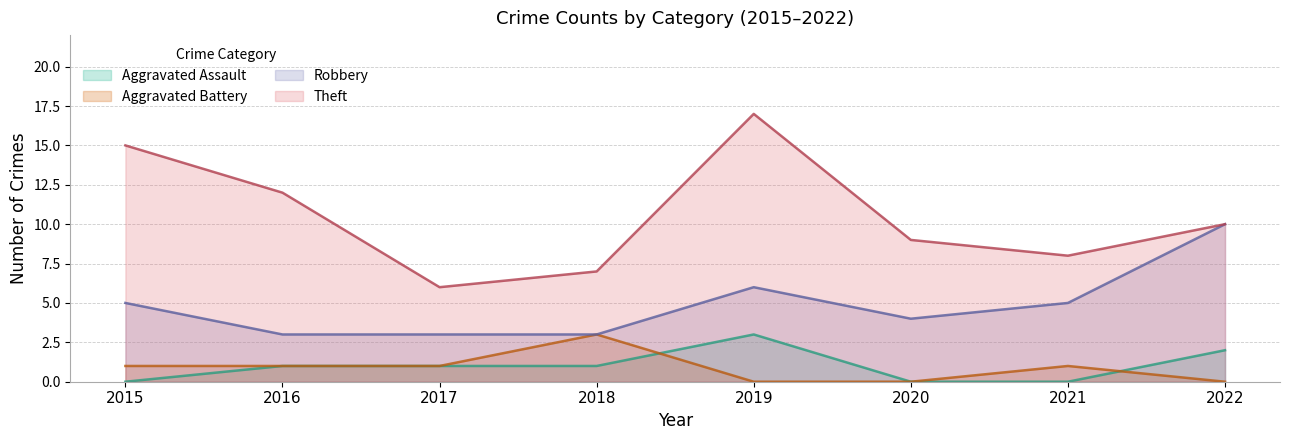

List the labels in order of Aggravated Assault value, largest first.

2019, 2022, 2016, 2017, 2018, 2015, 2020, 2021